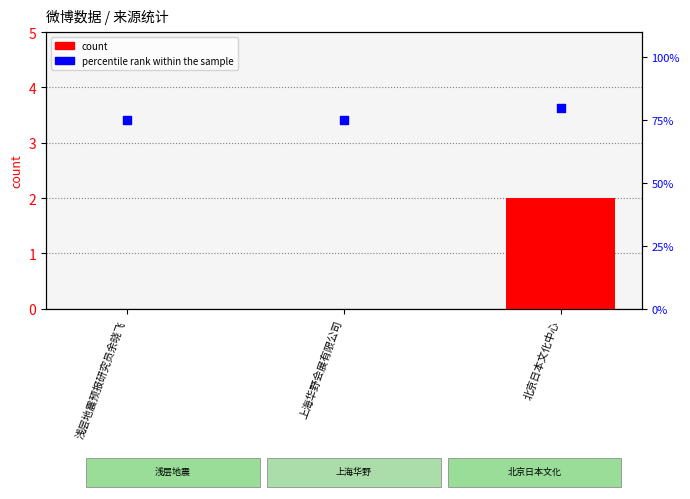

Which series has the largest total across all categories?

percentile rank within the sample